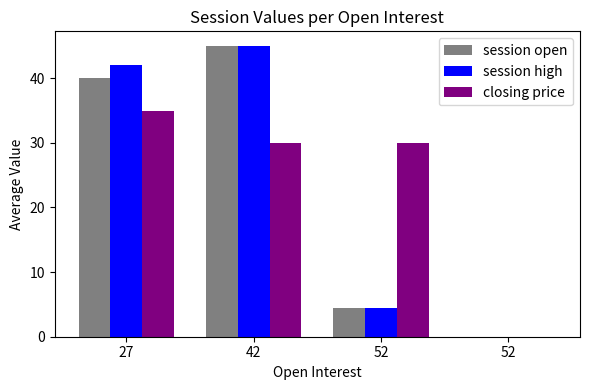

What are all the series names shown in the legend?

session open, session high, closing price